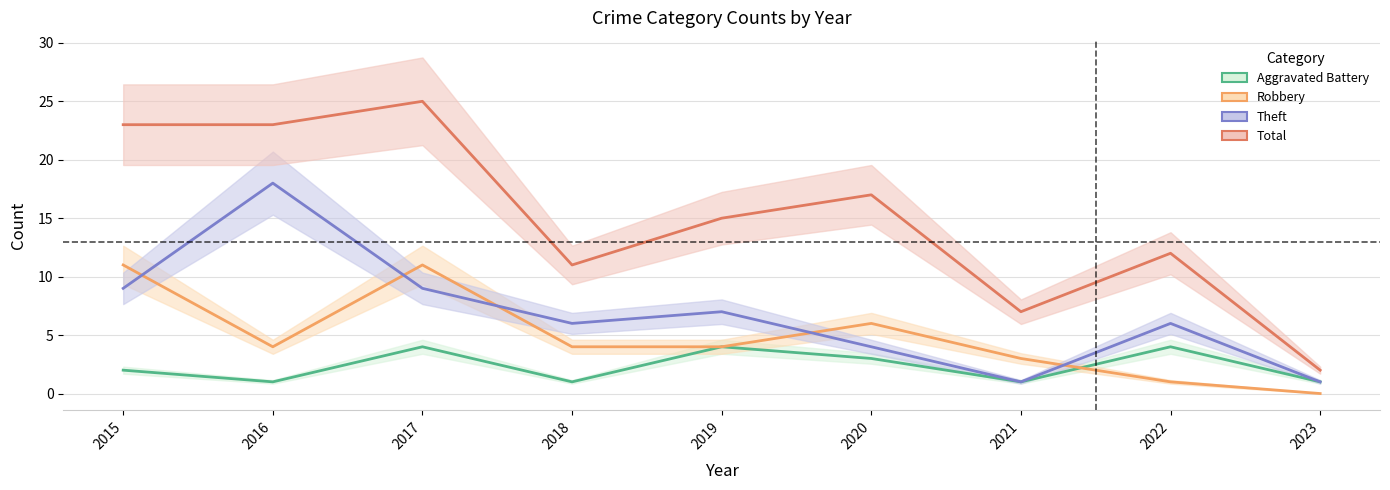

Reading left to right, list all the values displayed in this chart.

Aggravated Battery: 2015=2	2016=1	2017=4	2018=1	2019=4	2020=3	2021=1	2022=4	2023=1
Robbery: 2015=11	2016=4	2017=11	2018=4	2019=4	2020=6	2021=3	2022=1	2023=0
Theft: 2015=9	2016=18	2017=9	2018=6	2019=7	2020=4	2021=1	2022=6	2023=1
Total: 2015=23	2016=23	2017=25	2018=11	2019=15	2020=17	2021=7	2022=12	2023=2